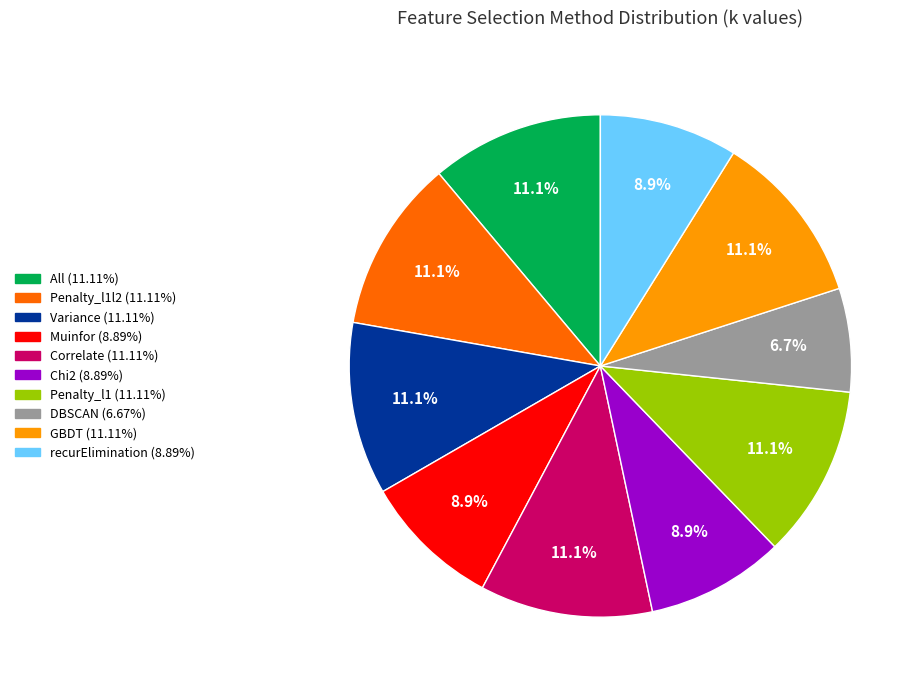

Is there any slice that represents more than half of the pie?

No